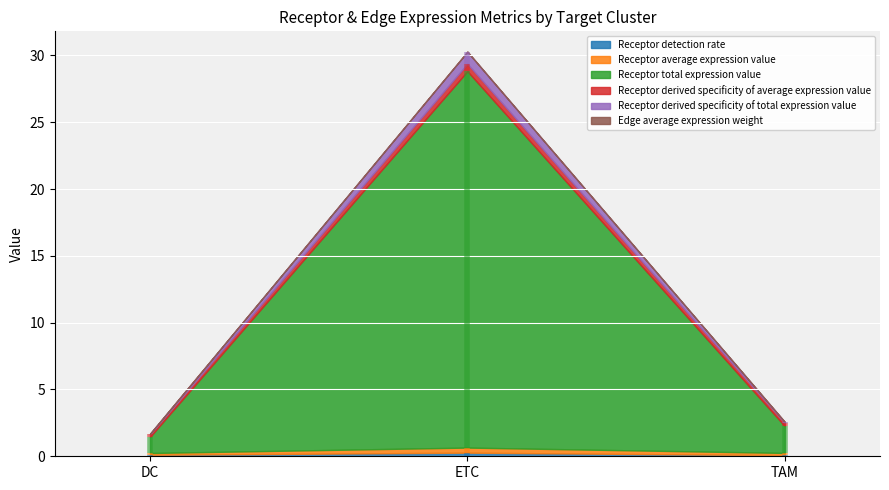

At which label does Receptor average expression value reach its peak?

ETC